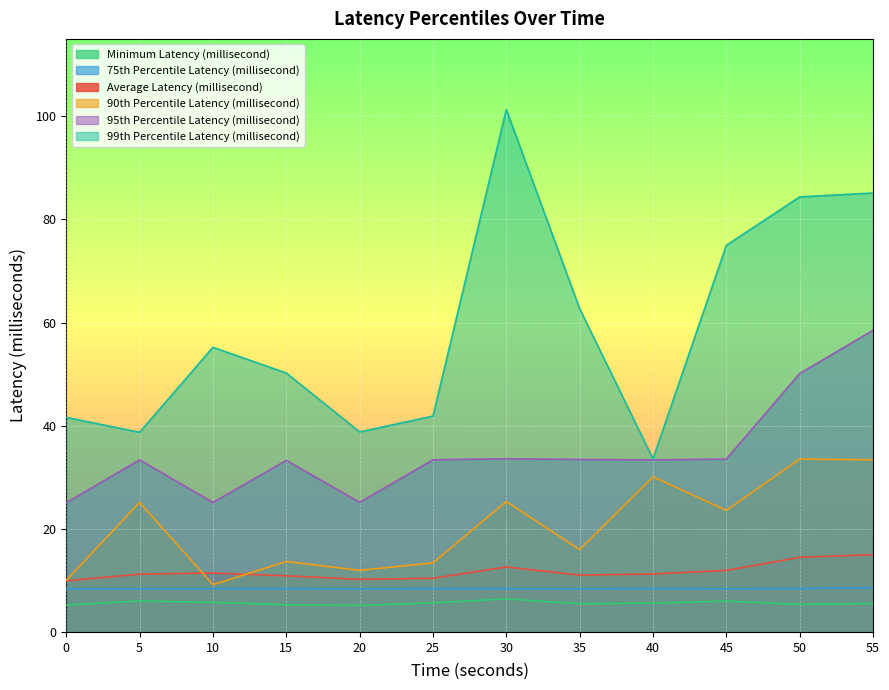

True or false: 95th Percentile Latency (millisecond) and 75th Percentile Latency (millisecond) cross at least once.

False